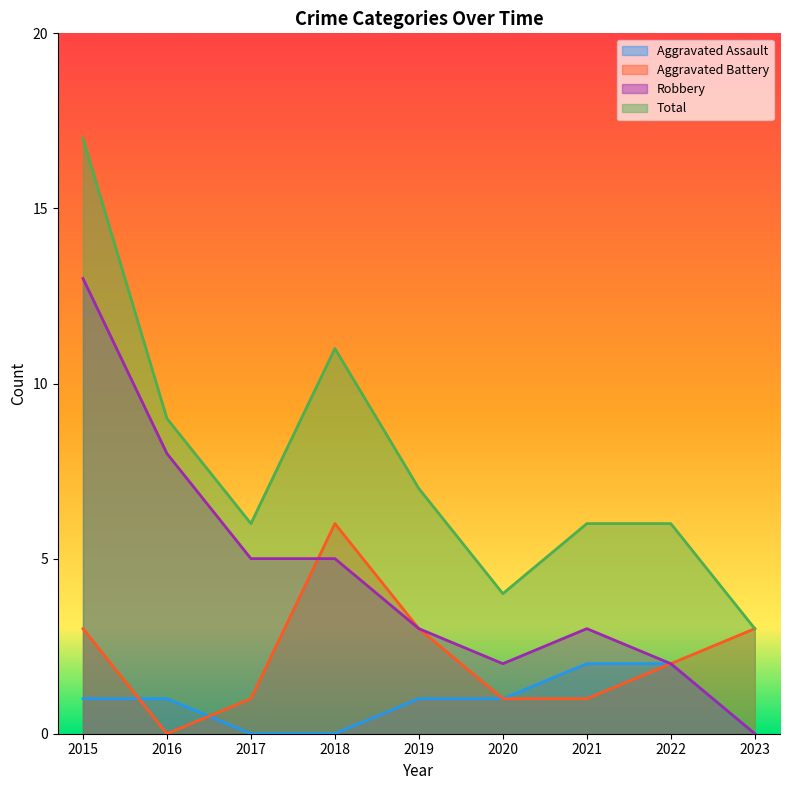

Between 2020 and 2018, which is larger?

2020